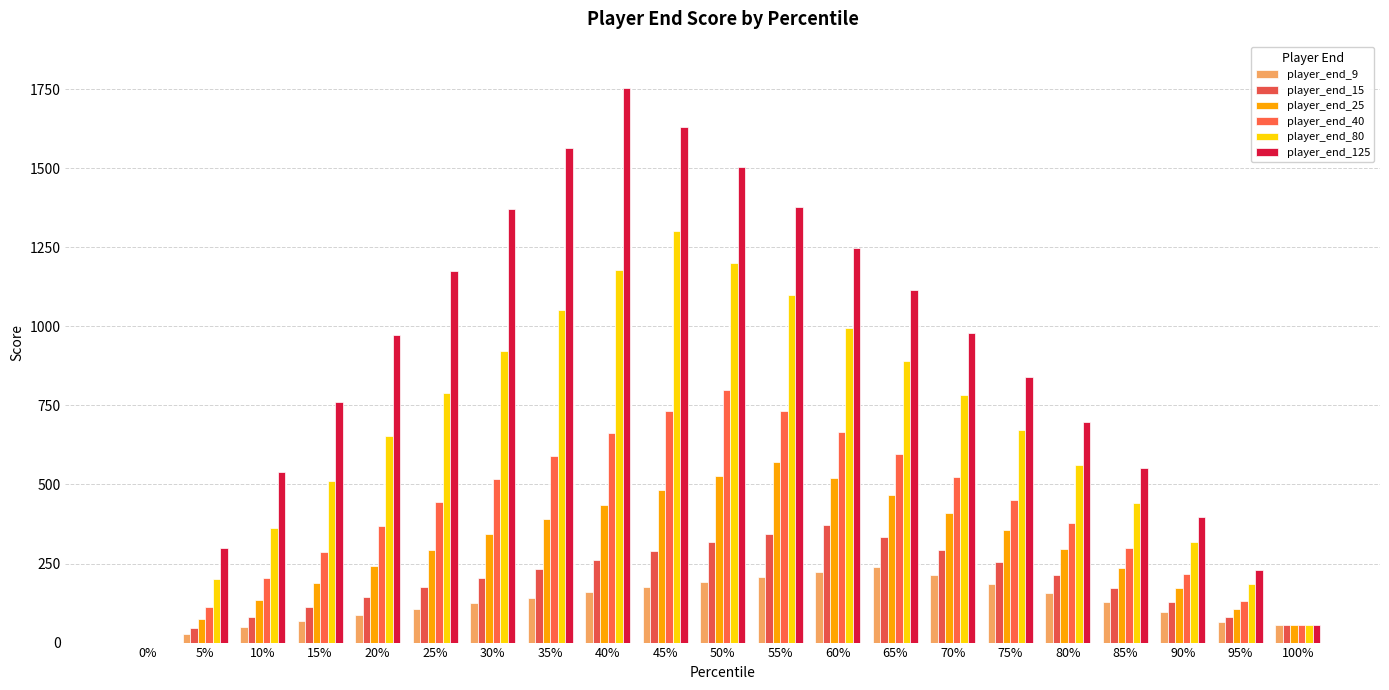

How many data points in player_end_15 are above 205?

11